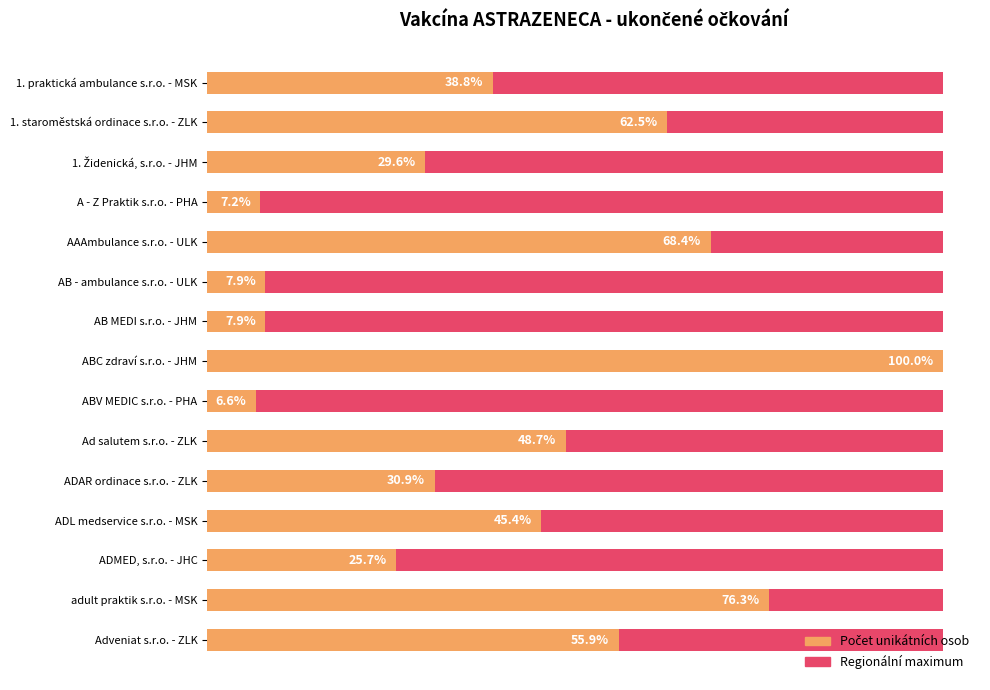

Does the chart contain stacked bars?

No